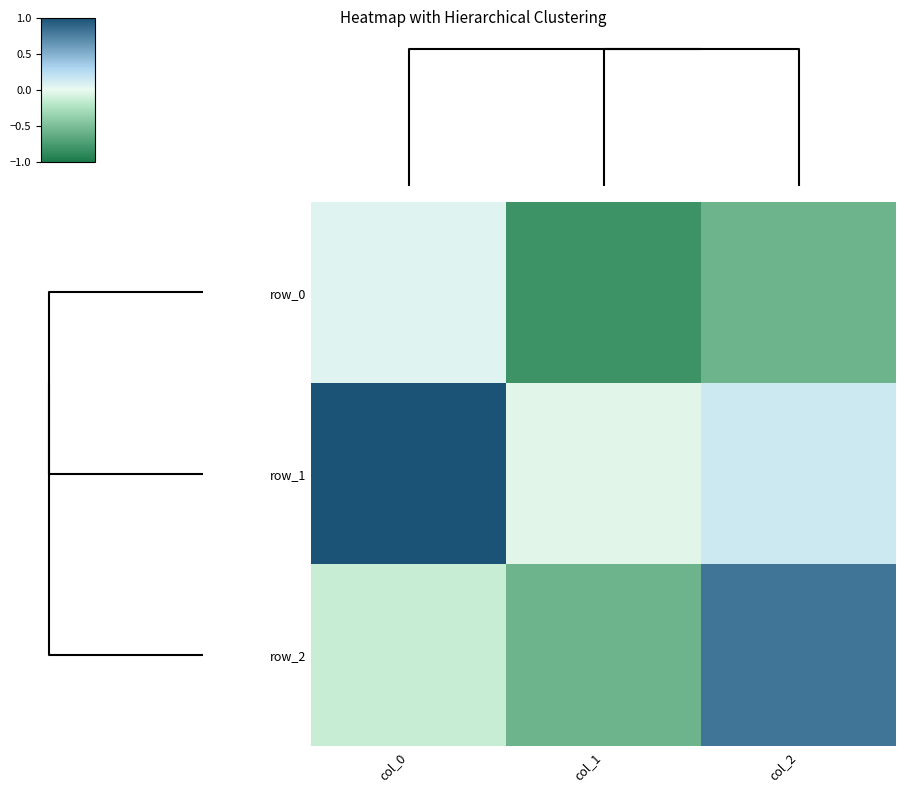

What is the minimum value shown in the chart?

-0.8